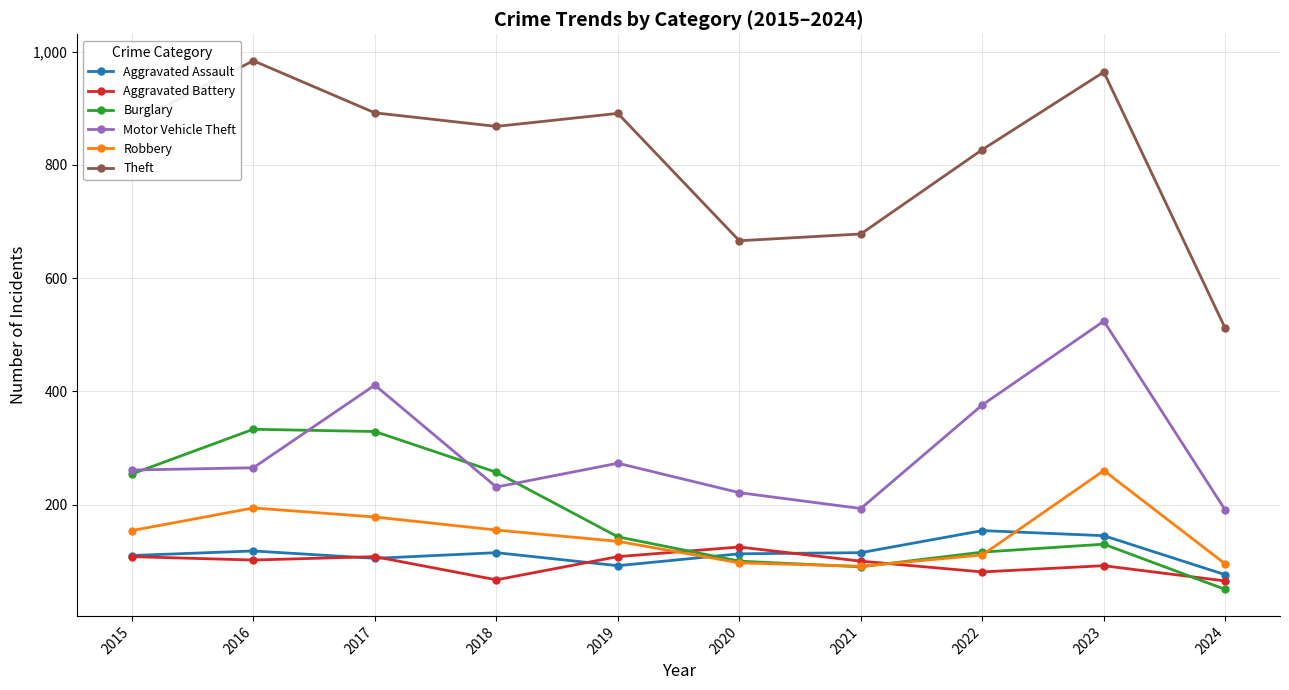

What is the total value across all series at 2021?

1267